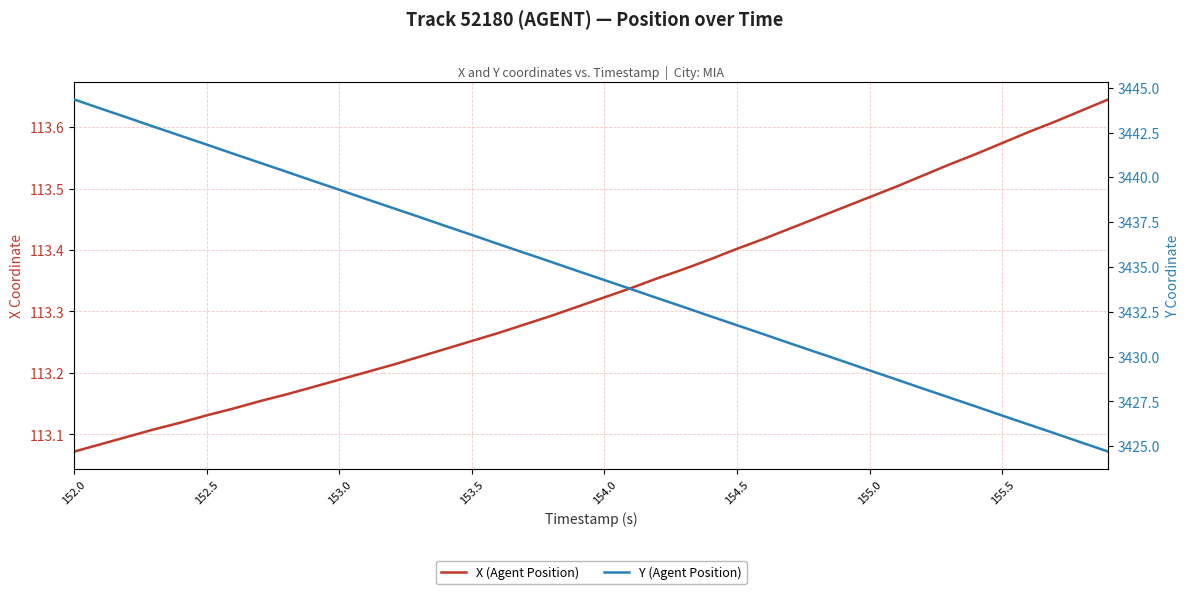

What is the difference between the maximum and minimum values in the Y (Agent Position) series?

19.7